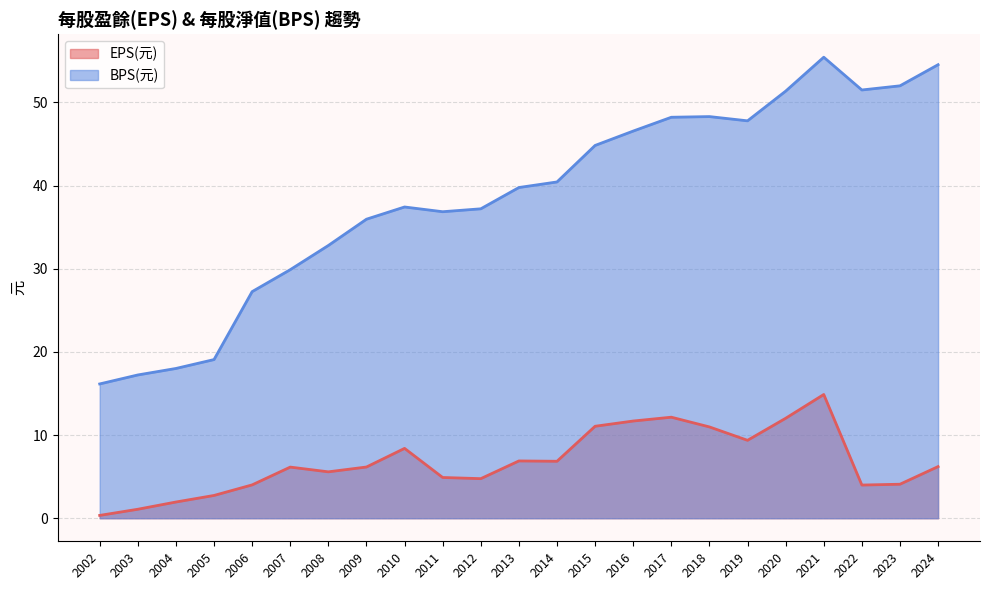

Where does the EPS(元) series first go above 6?

2007